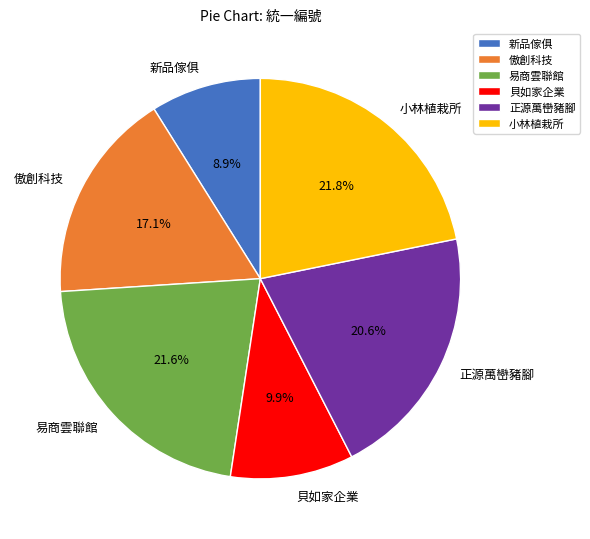

What percentage is NOT represented by 傲創科技?

82.9%